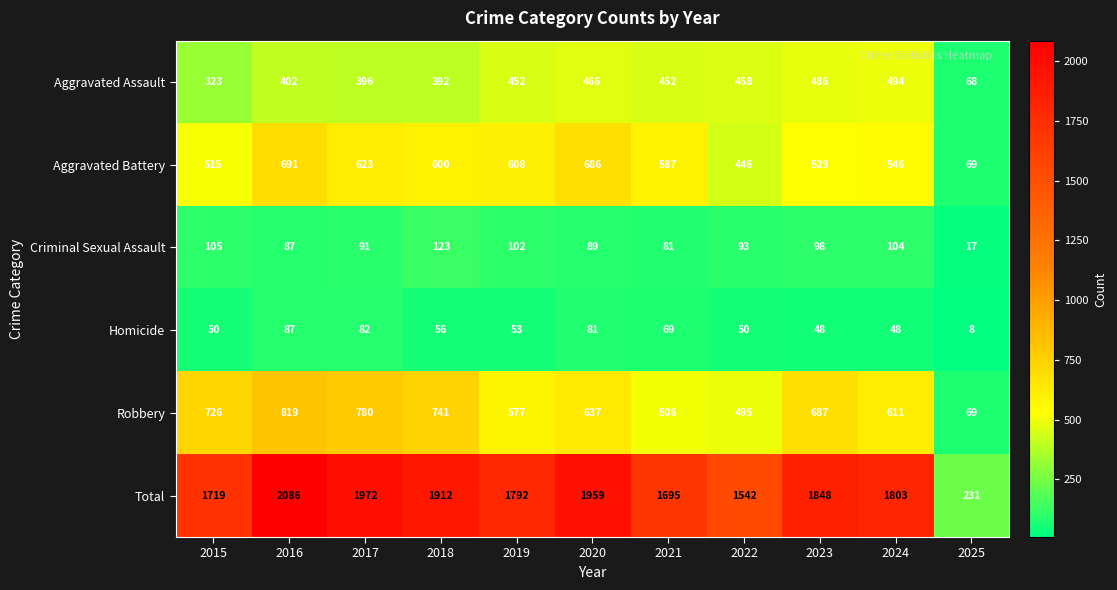

What is the difference between the second highest and second lowest values in the Robbery series?

285